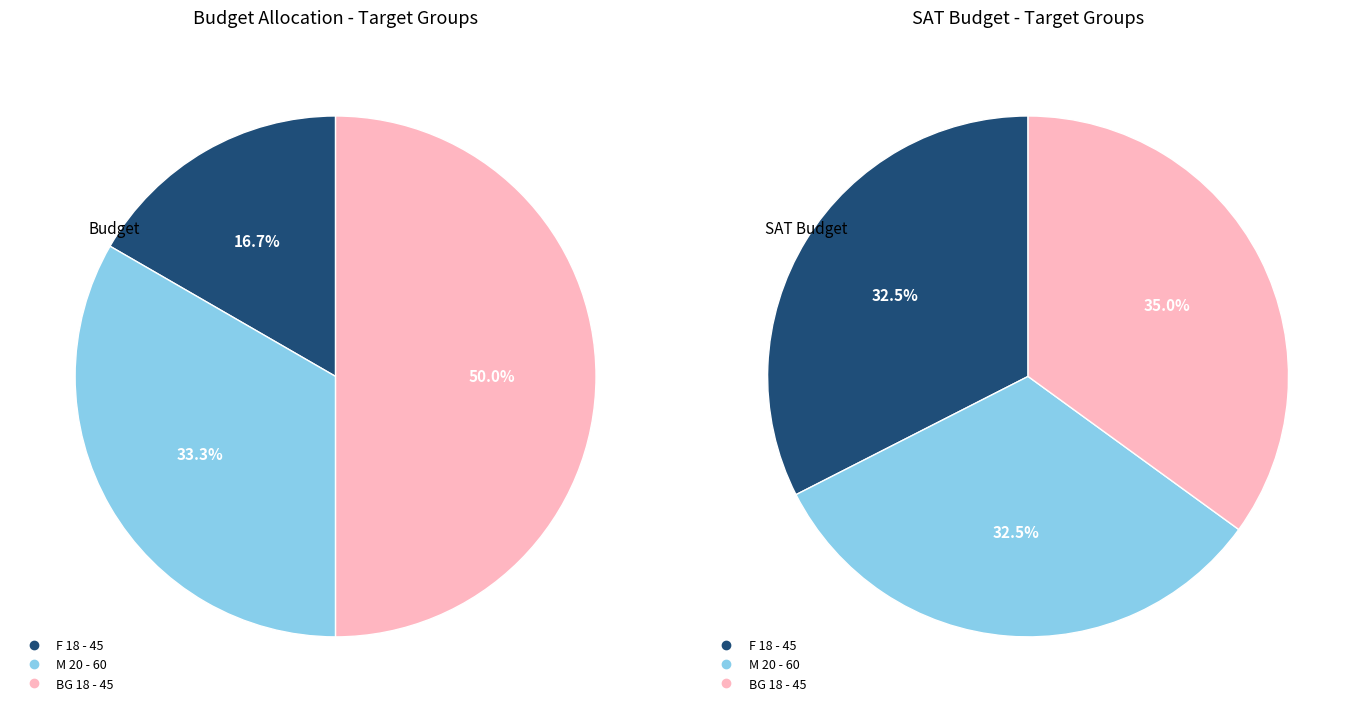

How many slices are in this pie chart?

3